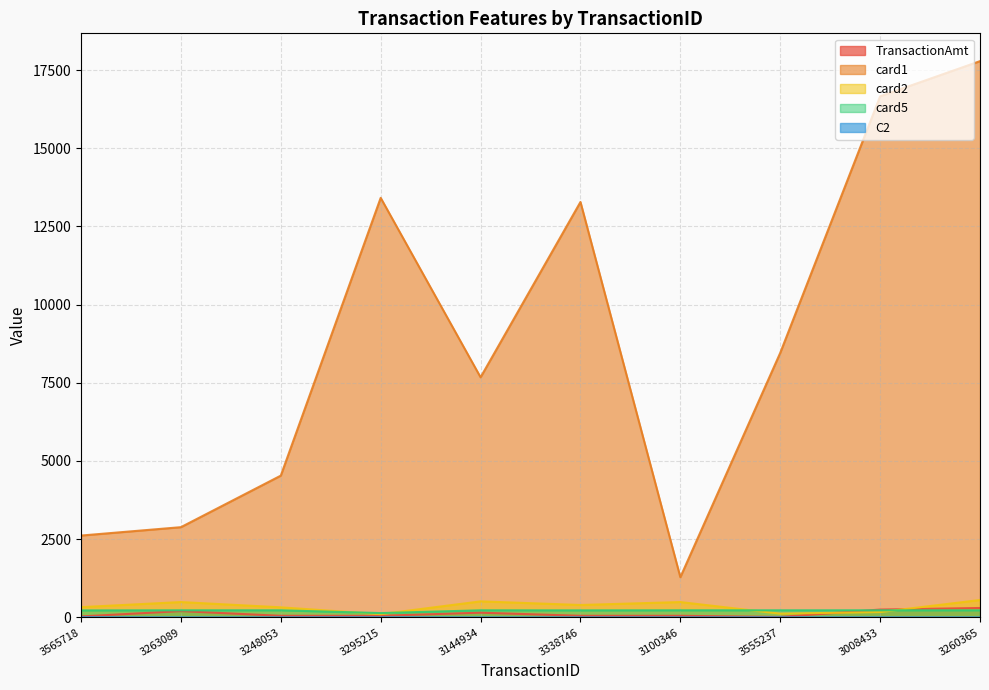

What is the label of the 2nd point from the left?

3263089